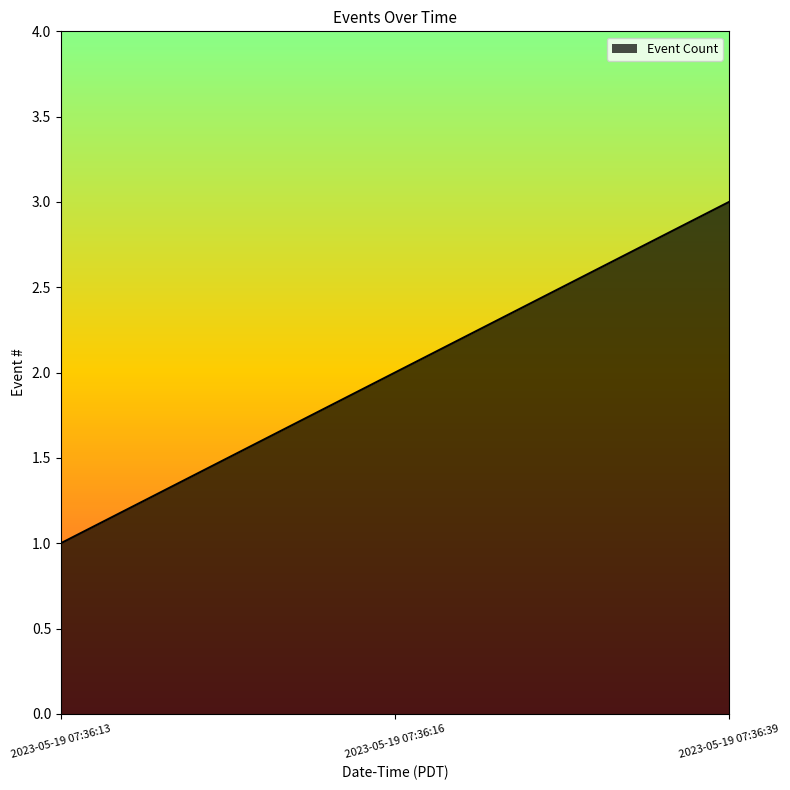

Reading left to right, transcribe all the data shown in this chart.

1	2	3